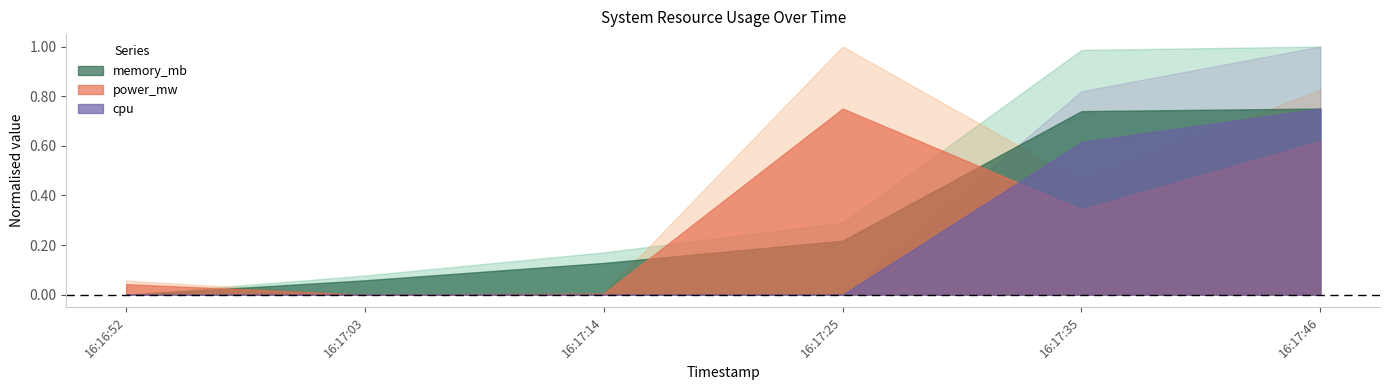

How many data points in cpu are above 0?

2